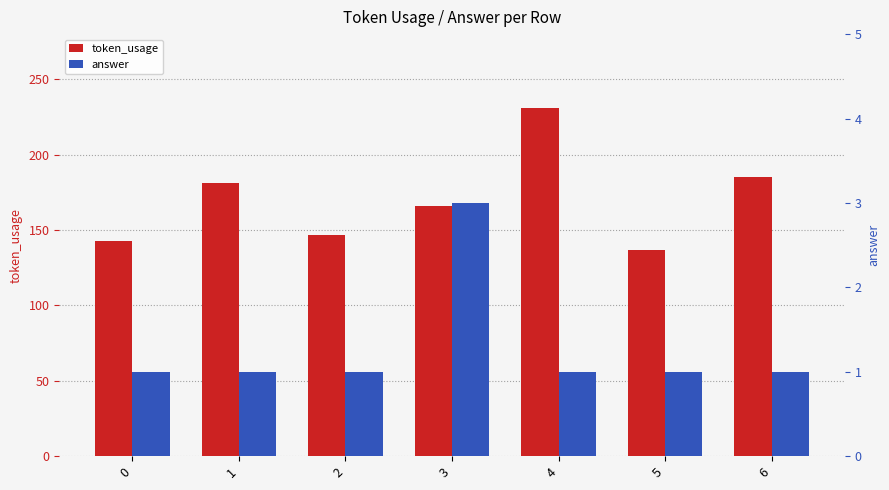

Is it true that token_usage equals 289 at 1?

False